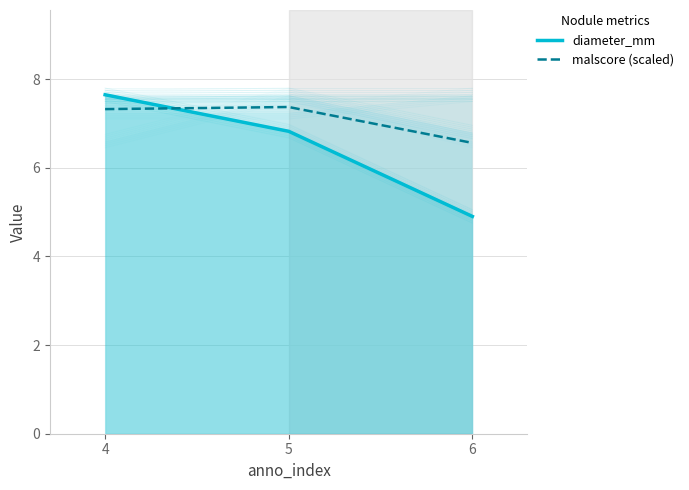

What is the value of the diameter_mm point at the 3rd from the left?

4.9